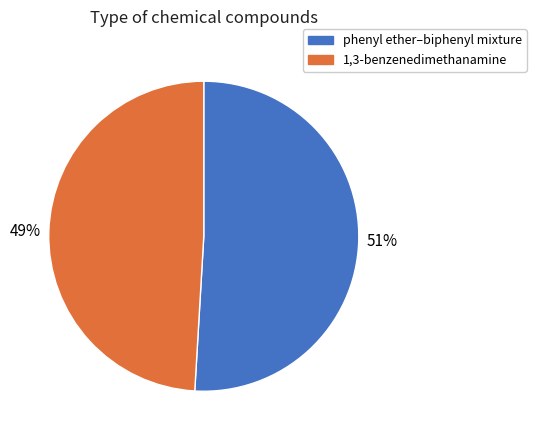

Is the sum of 1,3-benzenedimethanamine and phenyl ether–biphenyl mixture greater than half?

Yes